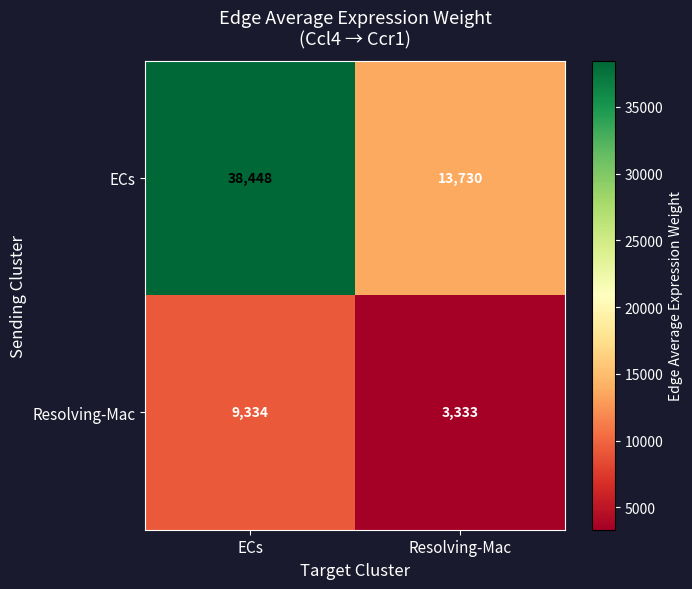

What is the difference between the maximum and minimum values in the Resolving-Mac series?

6001